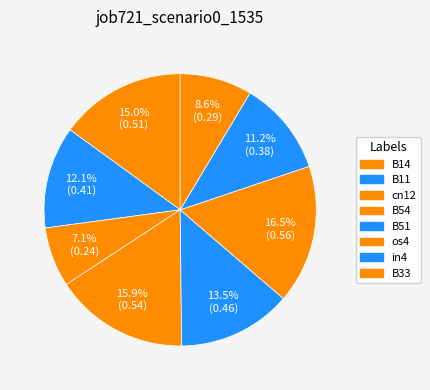

Do cn12 and in4 together represent more than half of the pie?

No